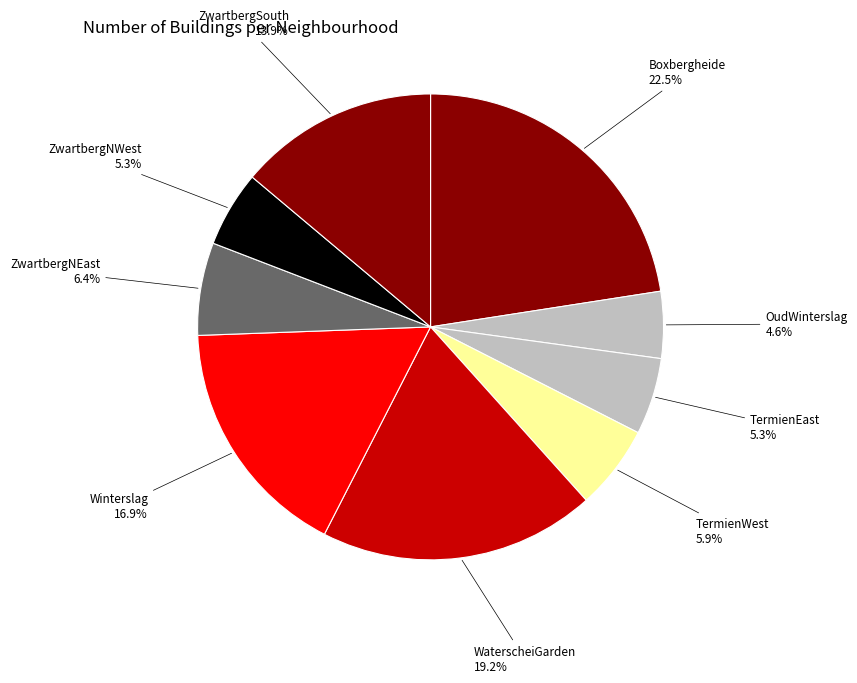

What is the total percentage of ZwartbergSouth and OudWinterslag?

18.5%